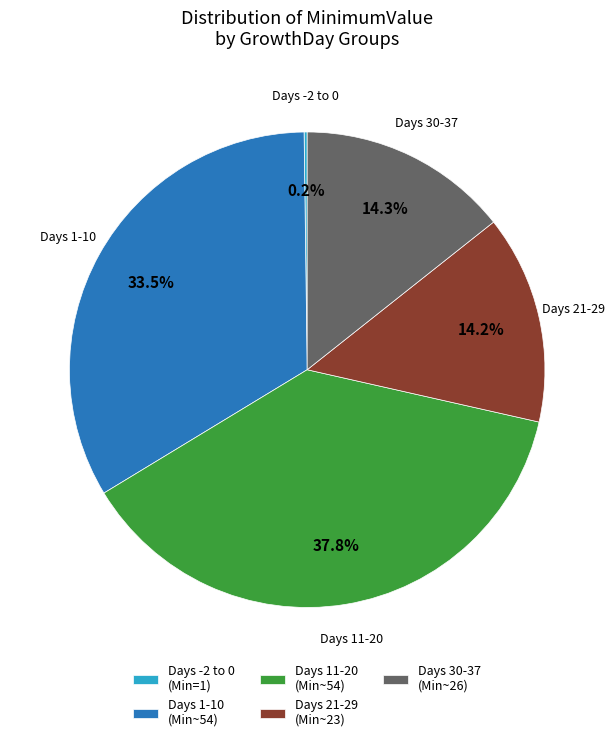

Is Days 11-20 (Min~54) the majority of the pie?

No